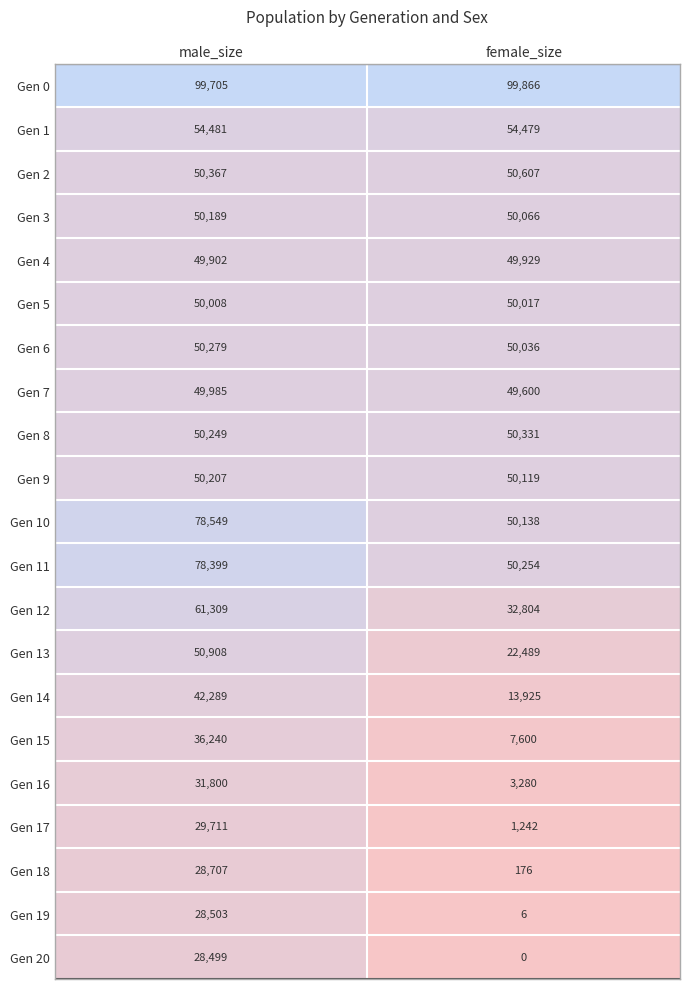

Which series has the largest range (max minus min)?

Gen 15